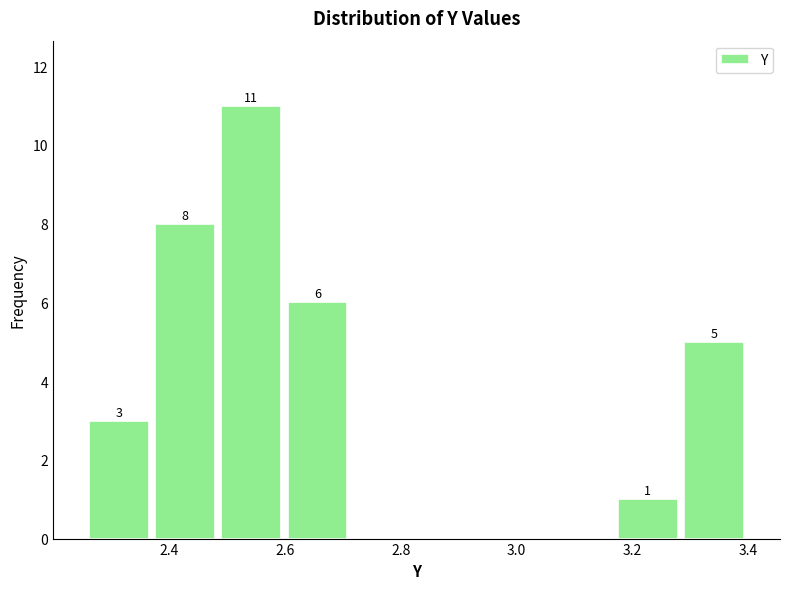

Which range on the x-axis has the tallest bar?

2.48 to 2.60